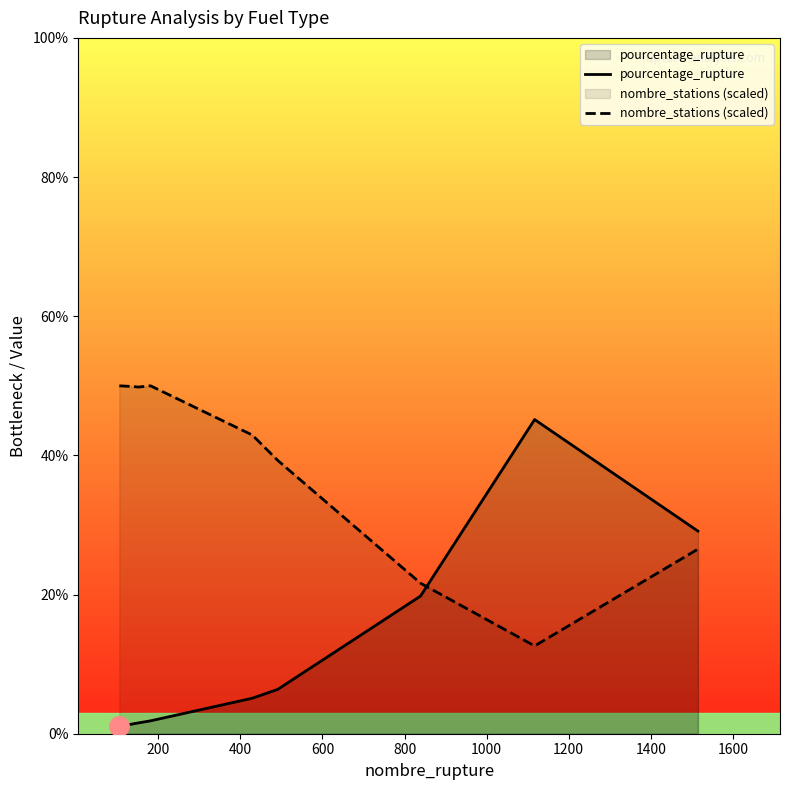

Which series has the largest range (max minus min)?

pourcentage_rupture